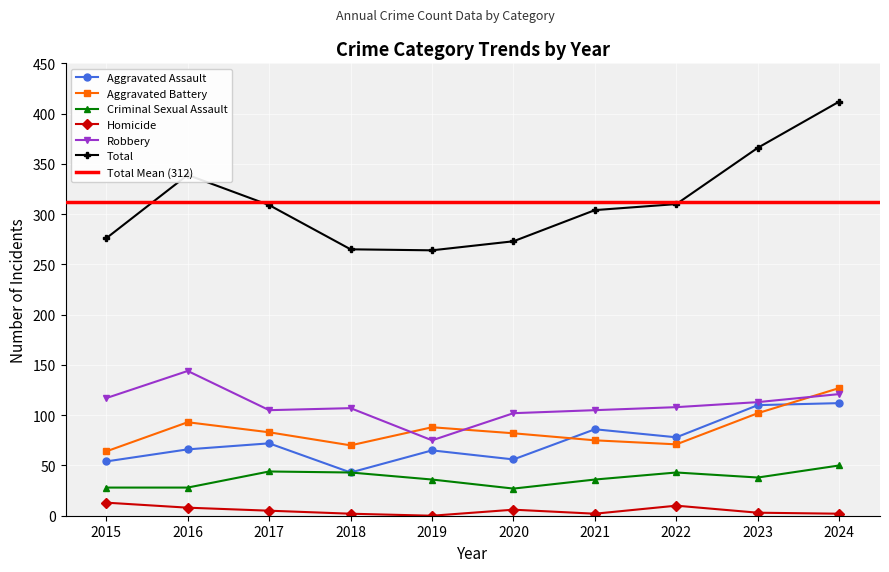

Where does the Criminal Sexual Assault series first go above 38?

2017